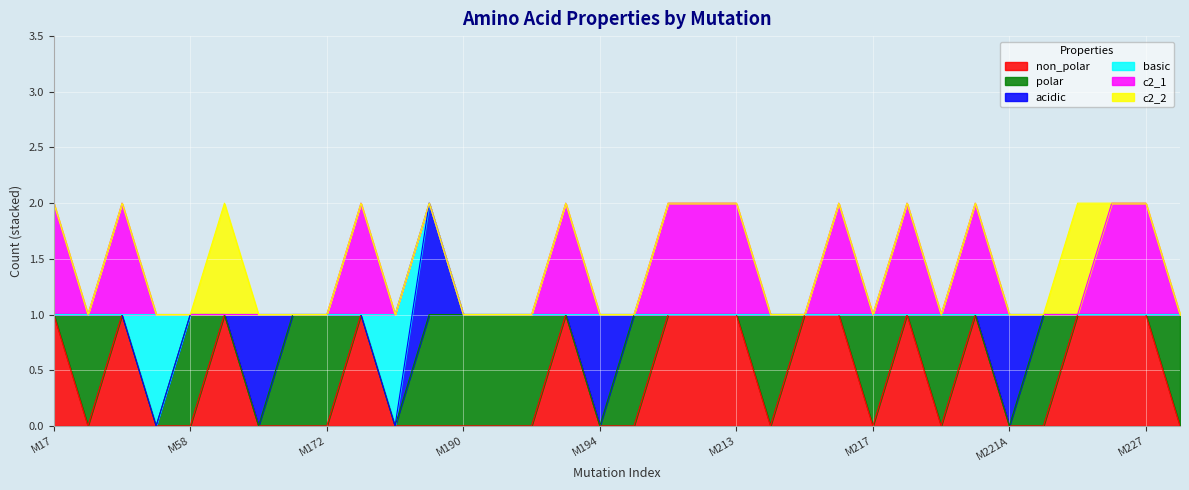

Is it true that acidic equals -1 at M58?

False